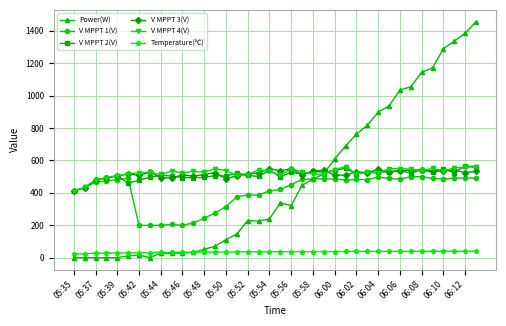

True or false: Power(W) has more than 1 interior local peaks.

True